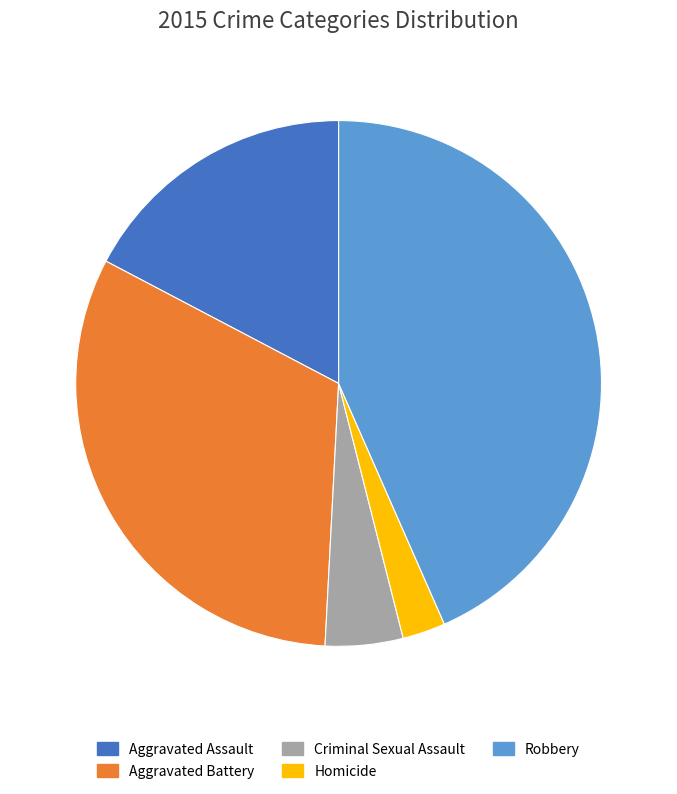

Is Aggravated Battery the majority of the pie?

No